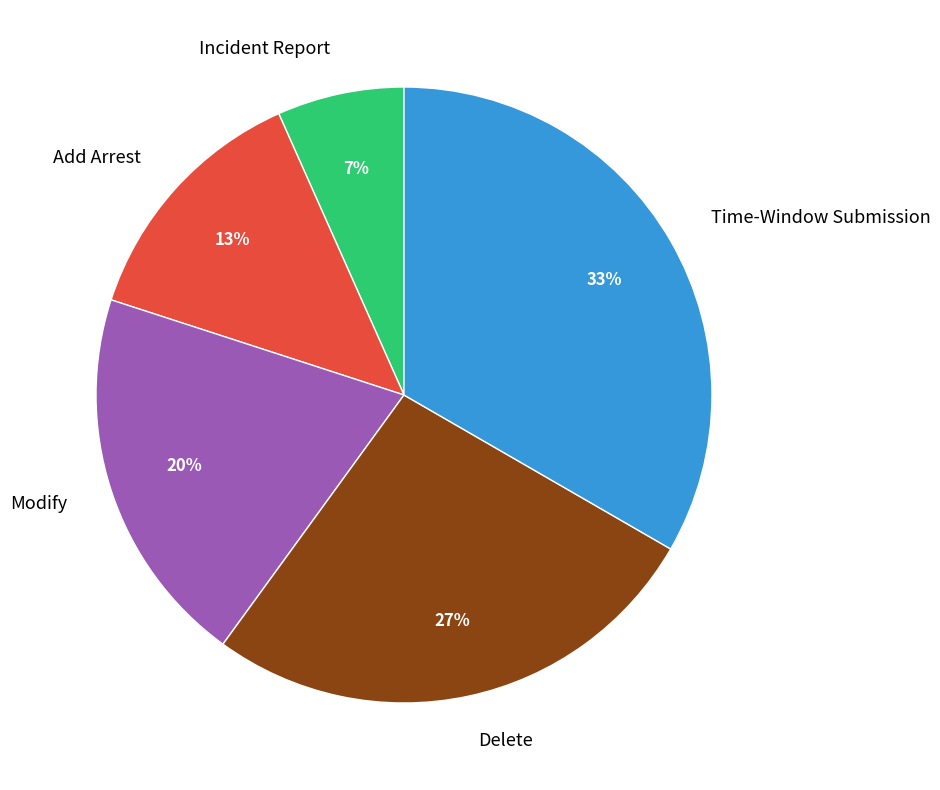

What is the smallest slice in the pie chart?

Incident Report